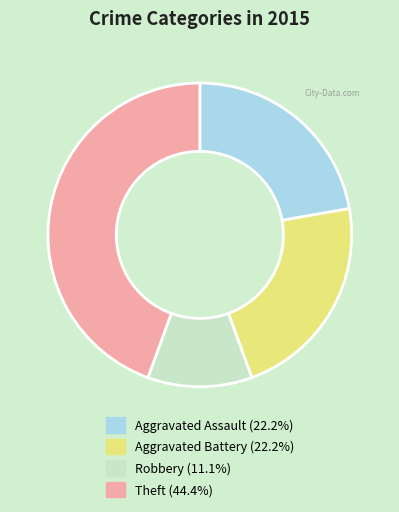

Is there any slice that represents more than half of the pie?

No